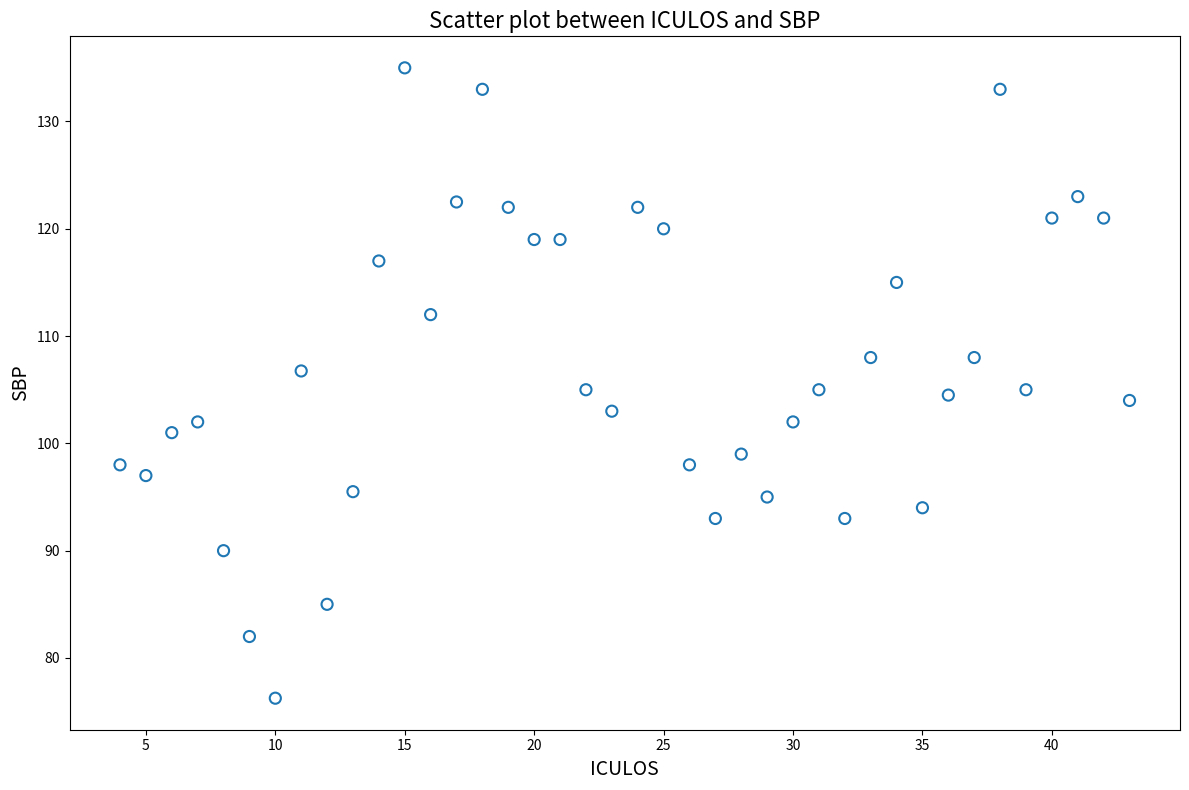

What is the range of X values (max minus min)?

39.0